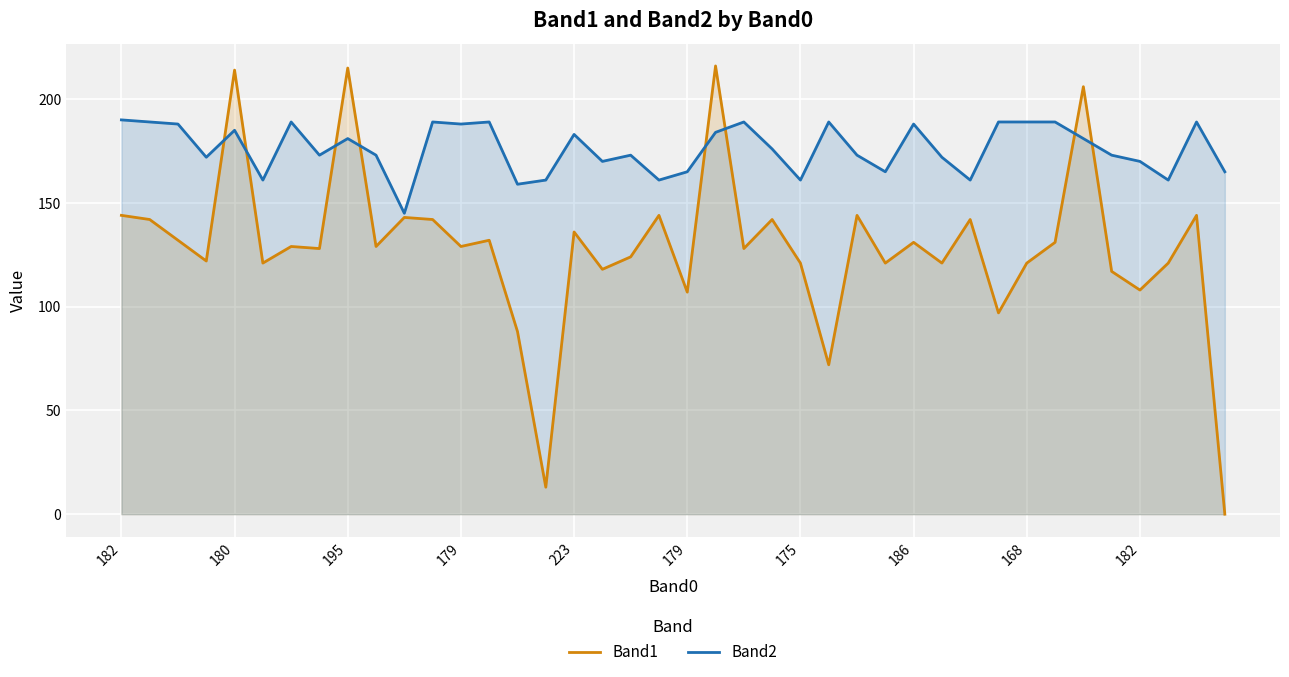

At how many categories does at least one series exceed 153?

39